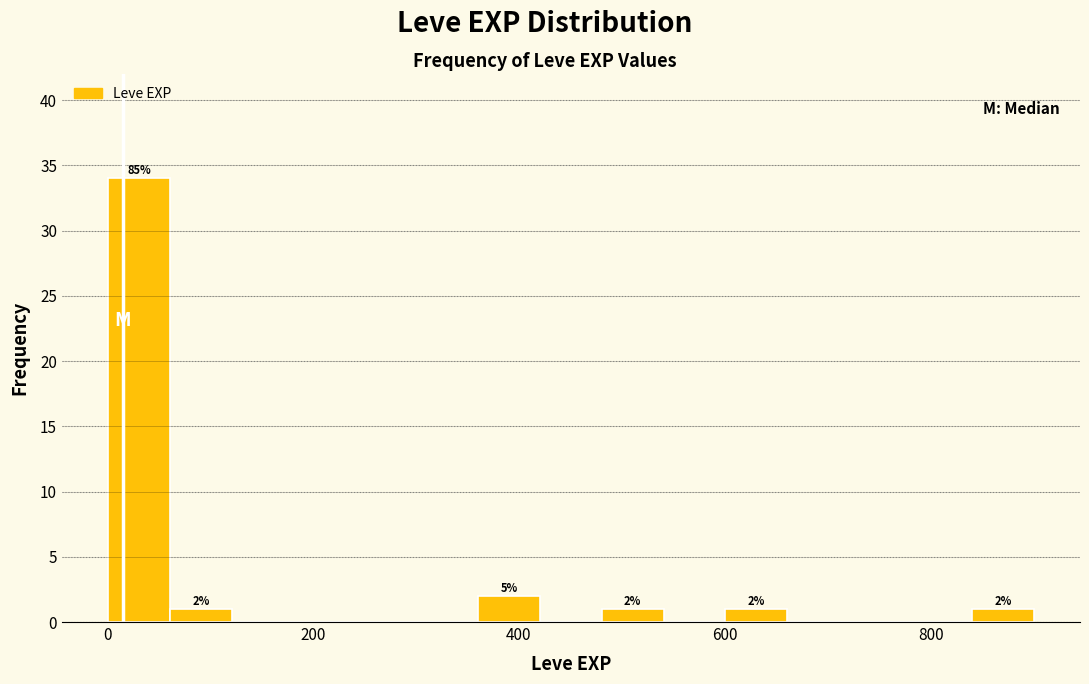

Around what value on the x-axis is the tallest bar? Give the approximate position of its centre, as read against the axis.

40